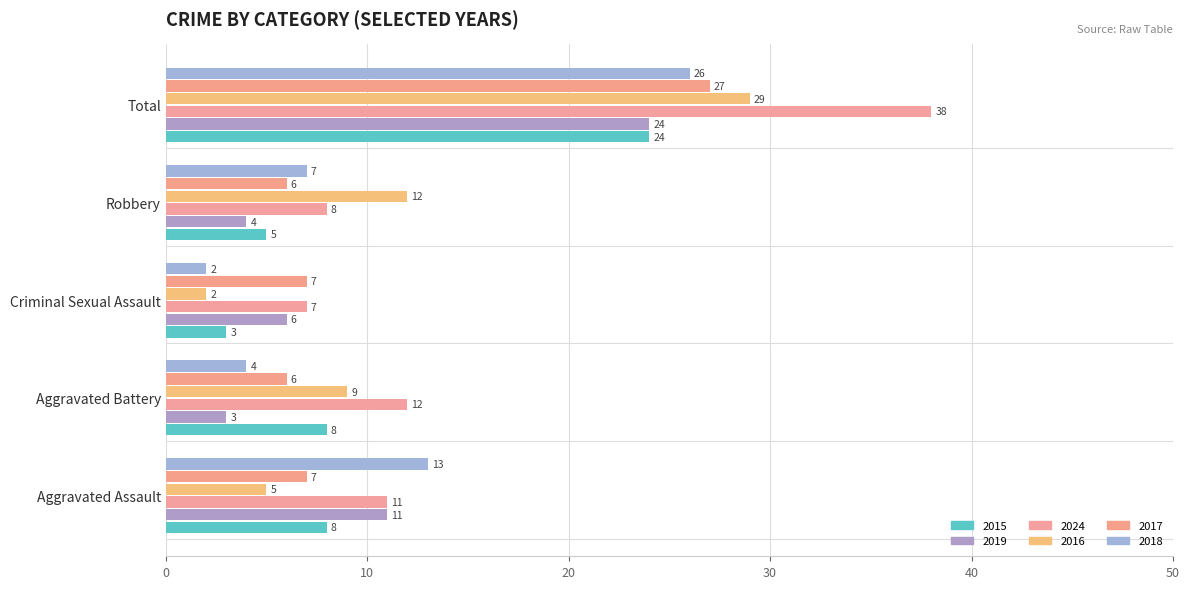

Count the number of categories in the chart.

5